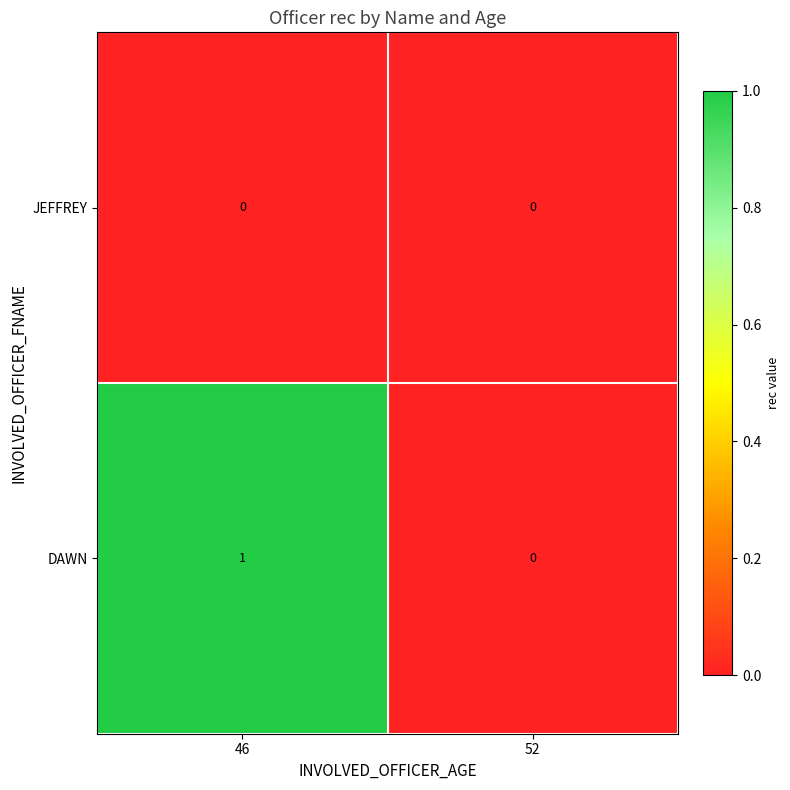

Between 46 and 52, which series saw the biggest shift?

DAWN